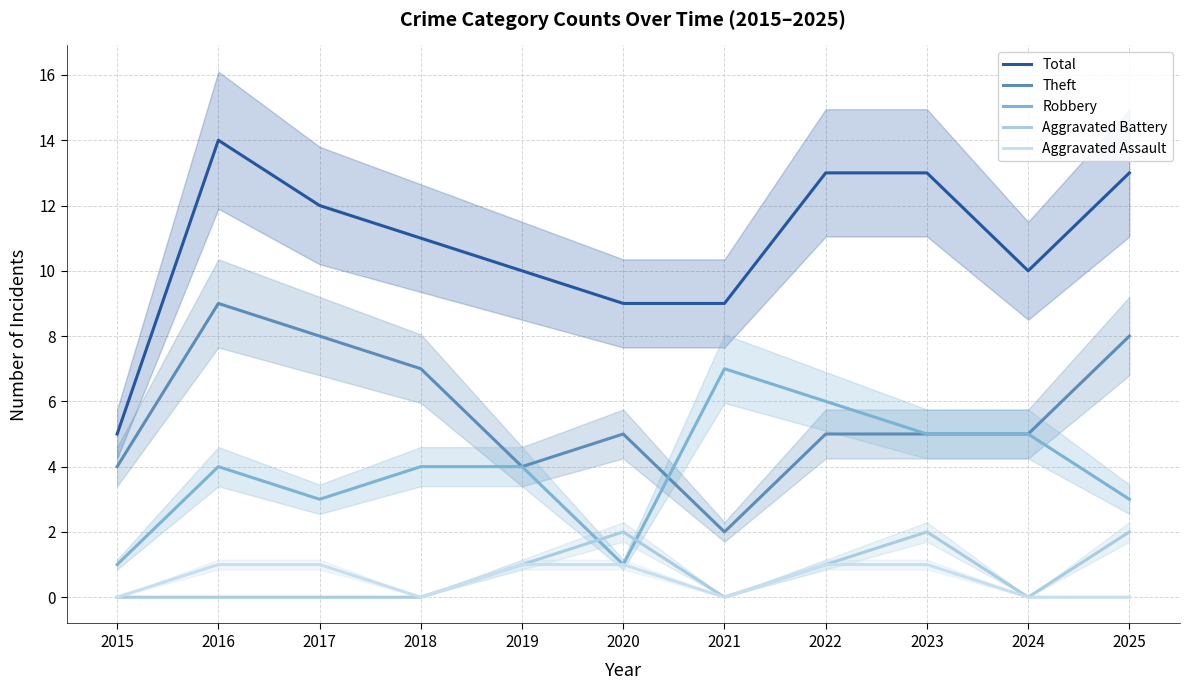

What is the difference between the highest and lowest values at 2020?

8